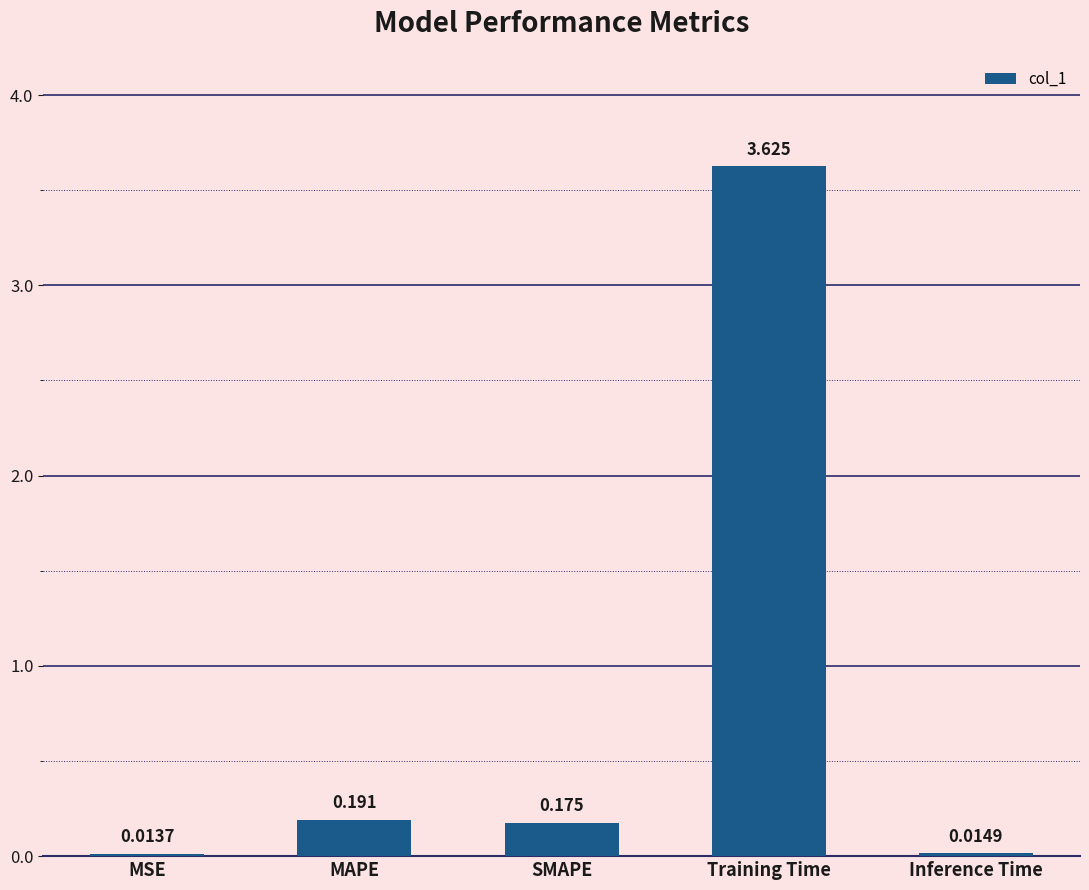

What is the label of the 5th bar from the right?

MSE